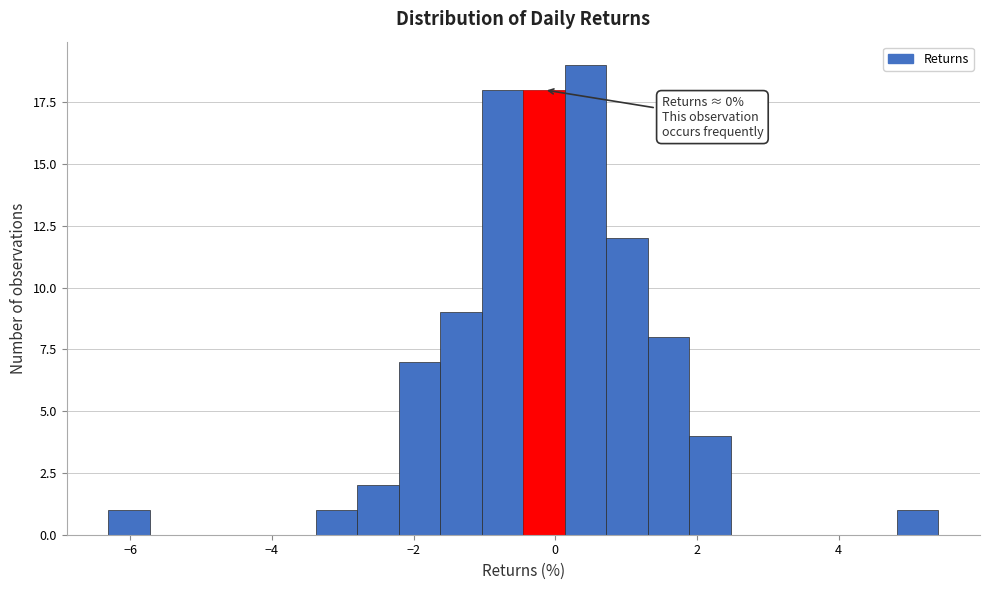

Read against the x-axis, roughly where is the centre of the tallest bar?

0.4